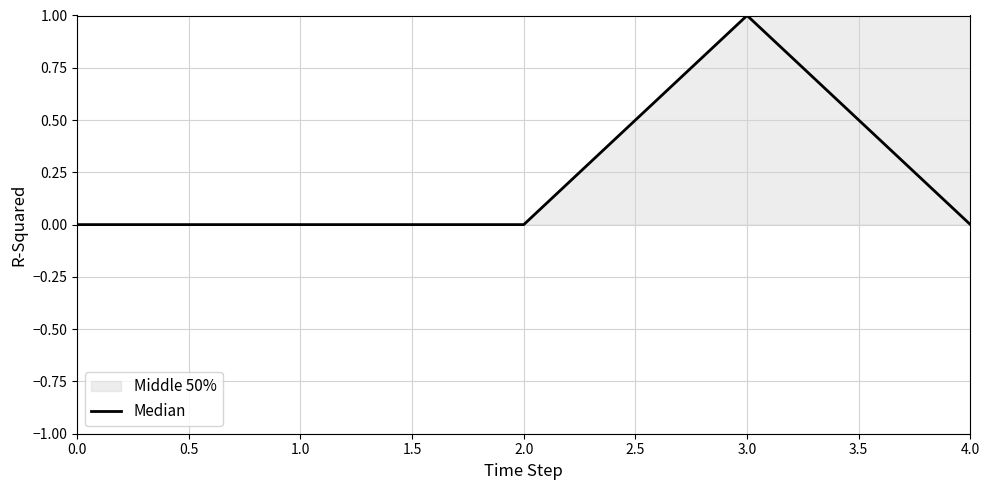

List the labels in order of value, smallest first.

0.0, 1.0, 2.0, 4.0, 3.0